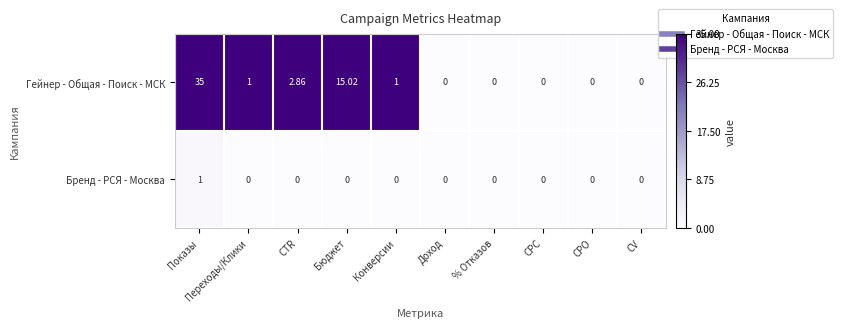

At which label does Гейнер - Общая - Поиск - МСК first exceed 1?

Показы